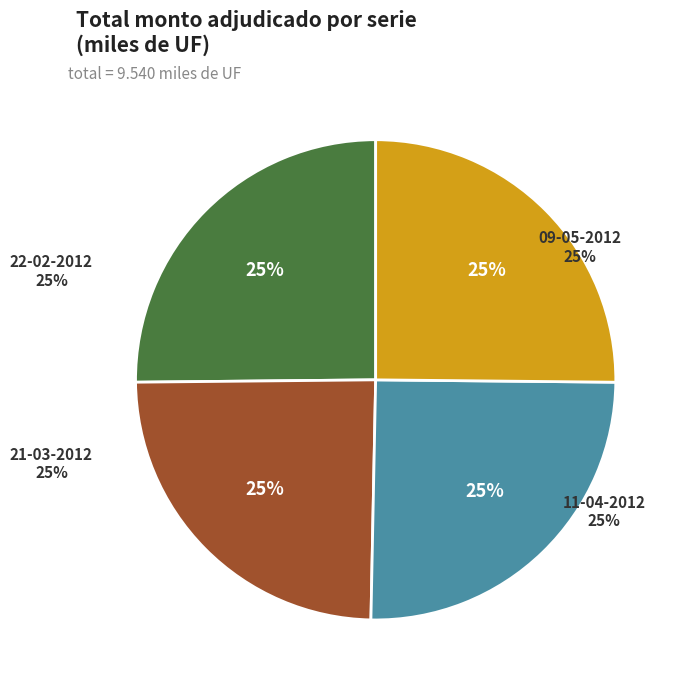

To the nearest percent, what portion does 11-04-2012 represent?

25%